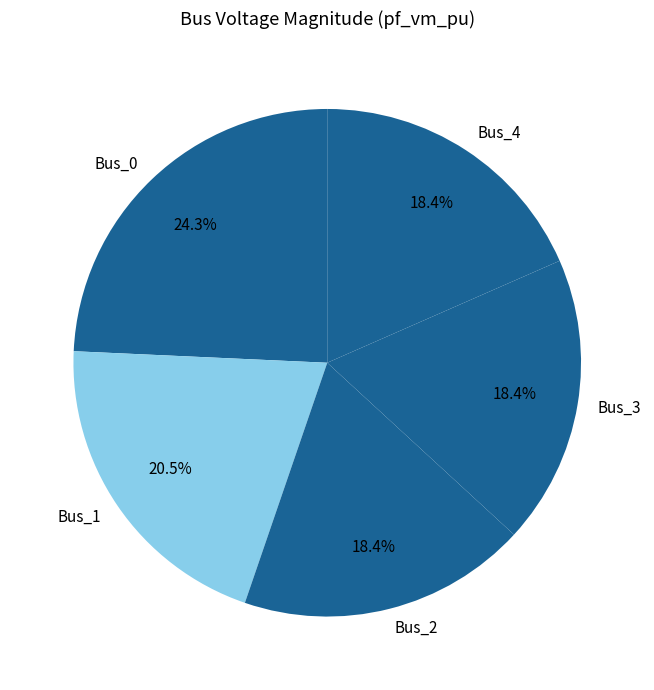

How many segments does this pie chart have?

5